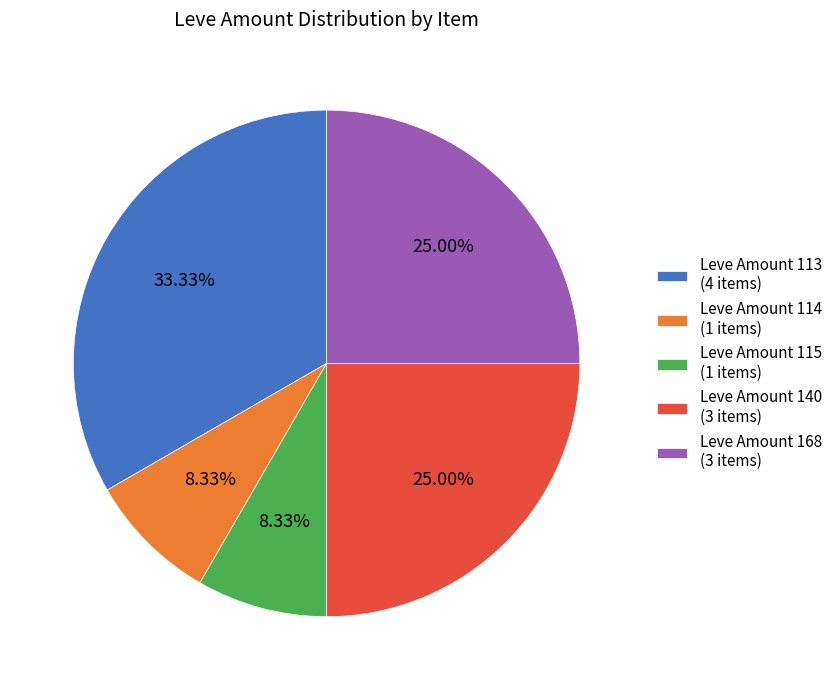

Which has a higher value, Leve Amount 115 (1 items) or Leve Amount 113 (4 items)?

Leve Amount 113 (4 items)